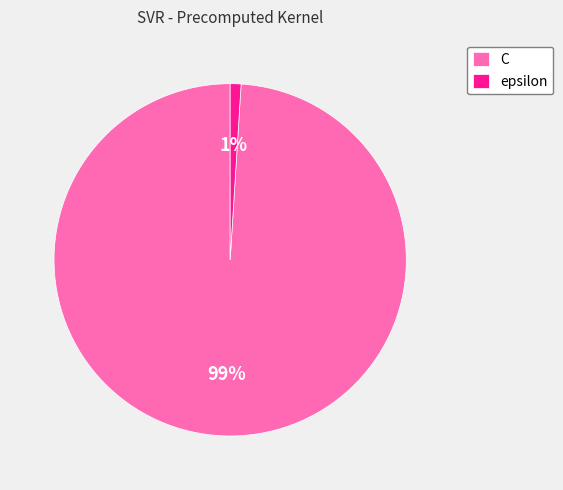

Is it true that epsilon is 1% of the pie?

True